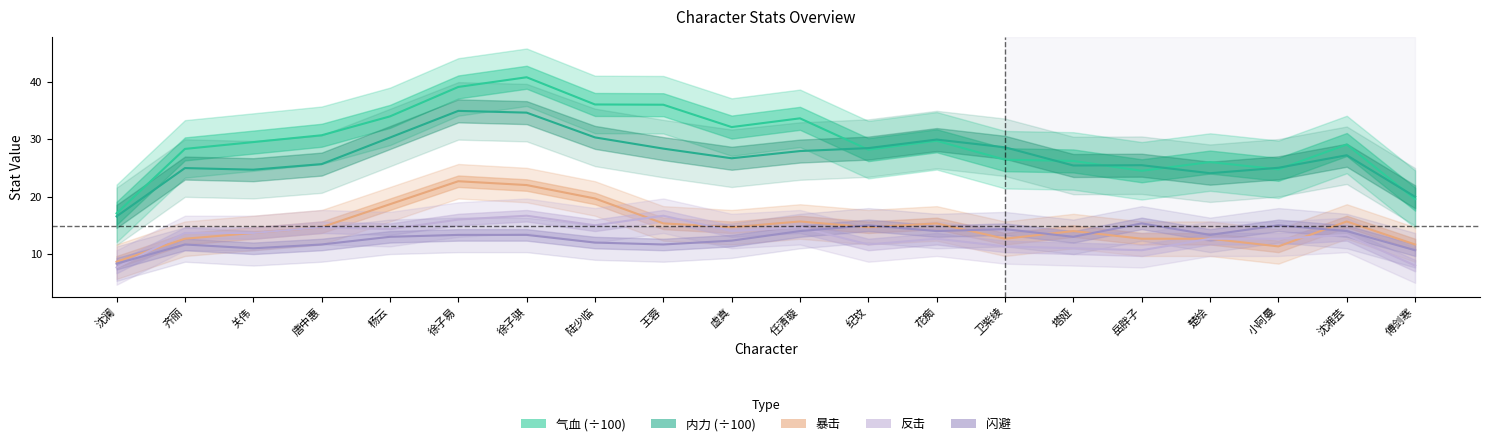

At which category is the sum across all series the highest?

徐子骐